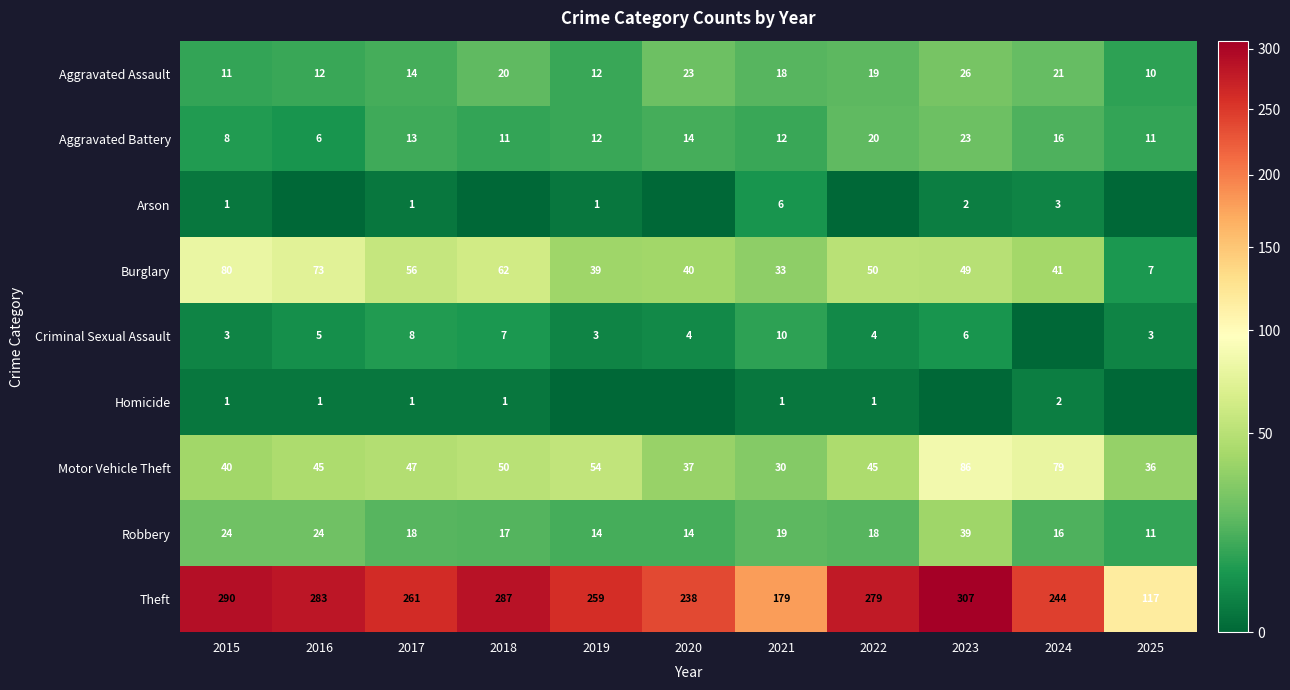

Read the Motor Vehicle Theft value at 2021, to the nearest 10.

30